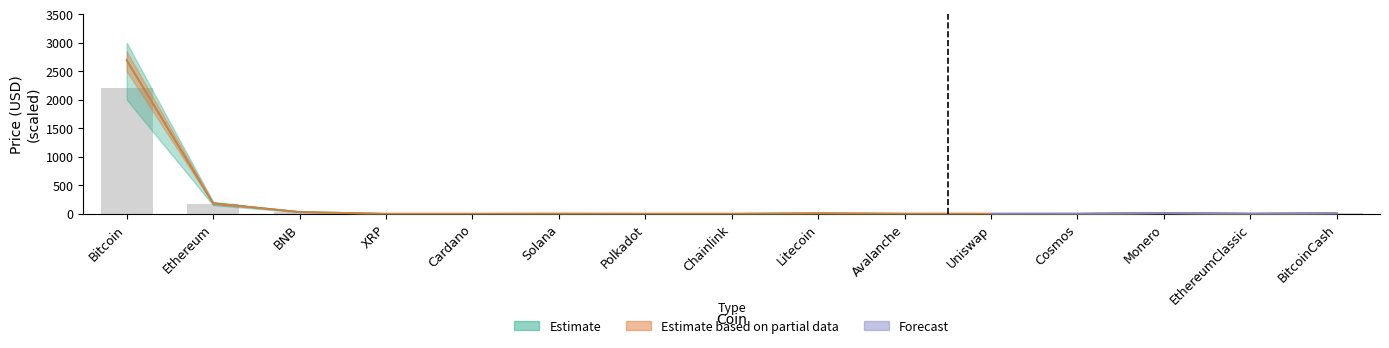

What position from the left is Monero?

13